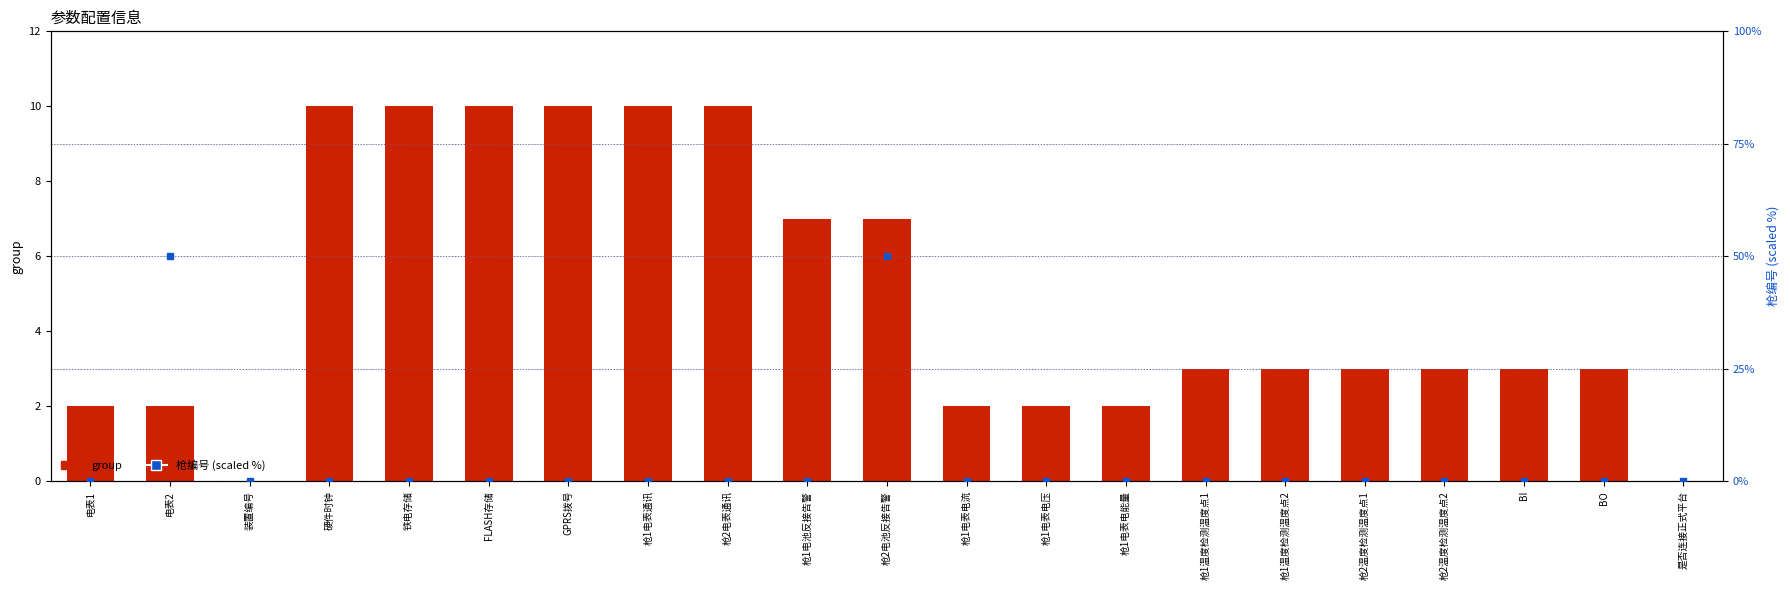

At 铁电存储, list the series in order from smallest to largest.

枪编号 (scaled), group